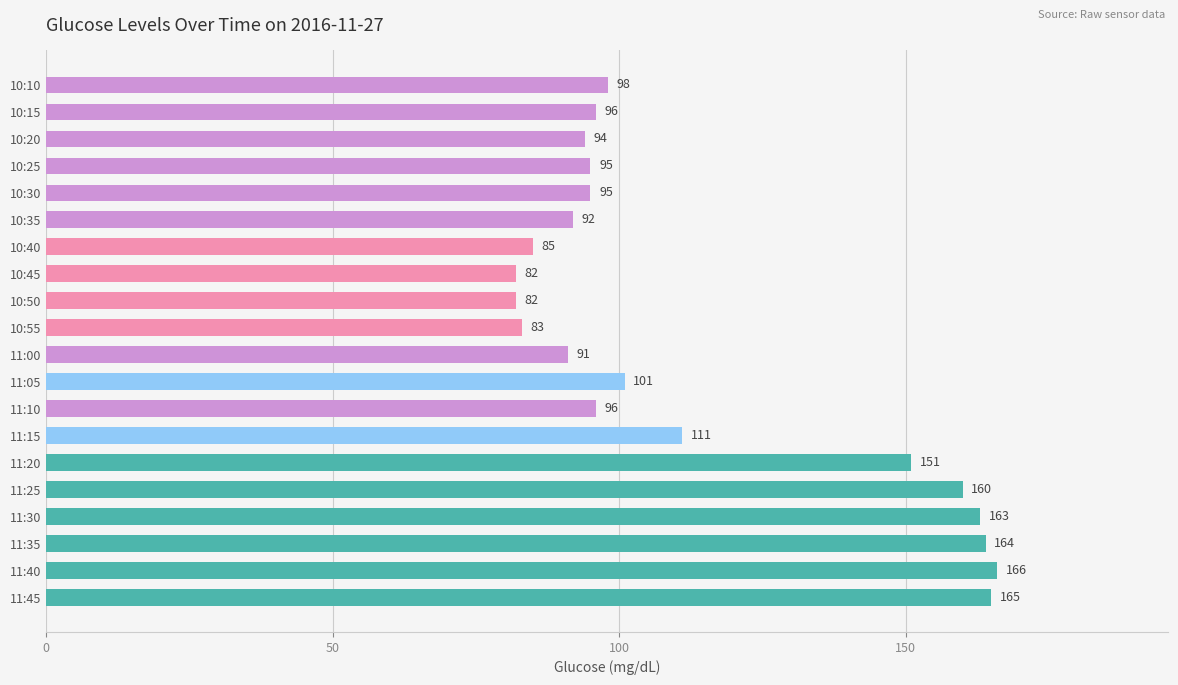

What is the value of the 16th bar from the top?

160